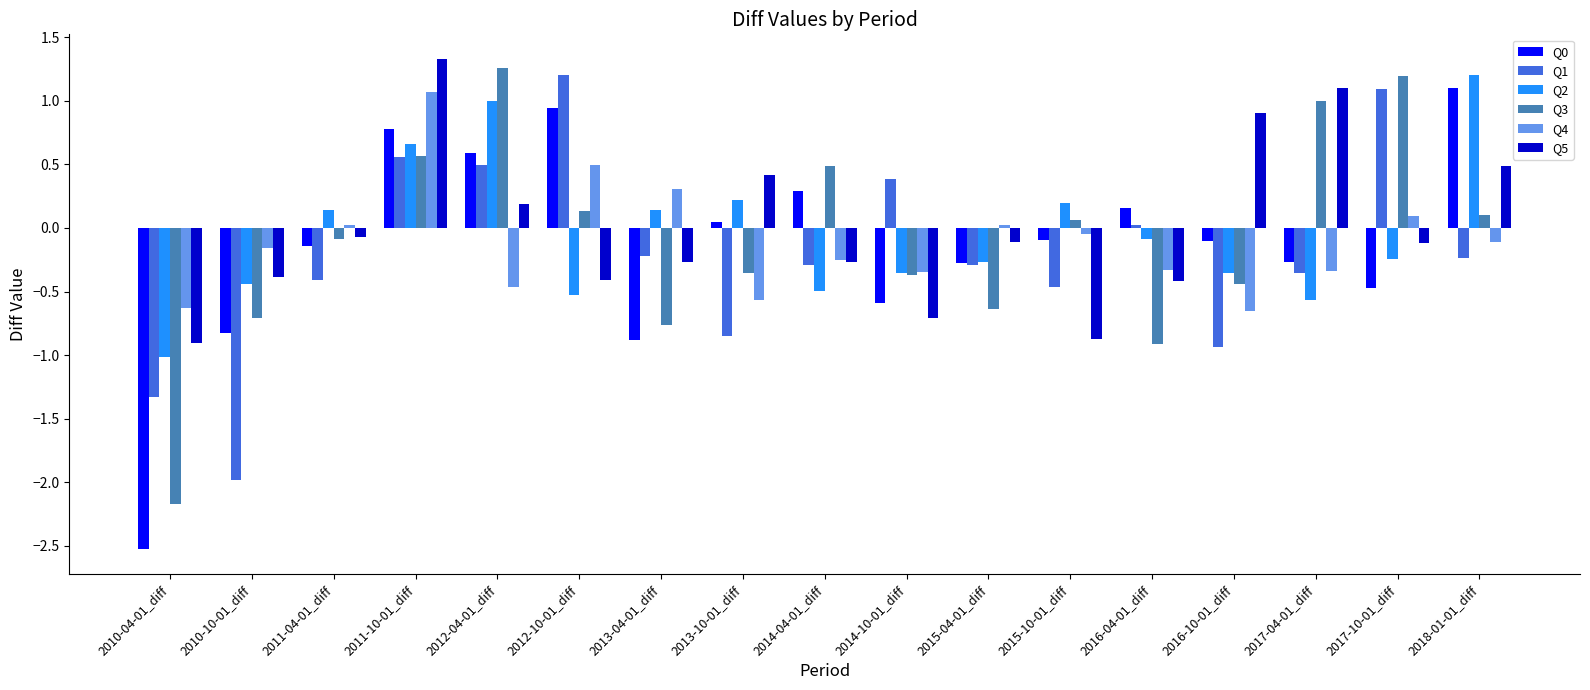

Read the Q2 value at 2013-04-01_diff.

0.1